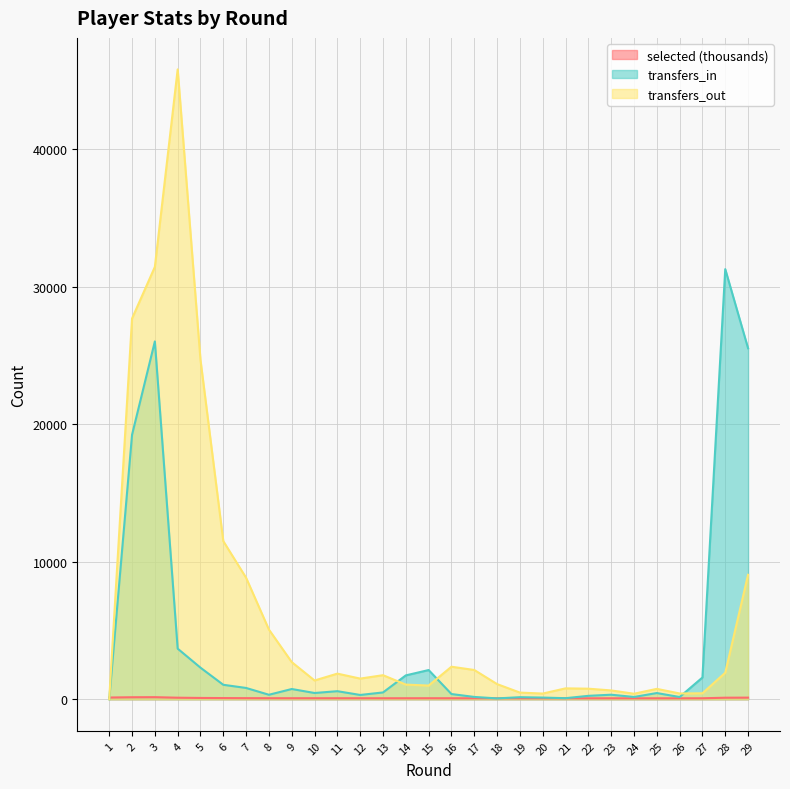

Where is transfers_out nearest to the value 22907?

5